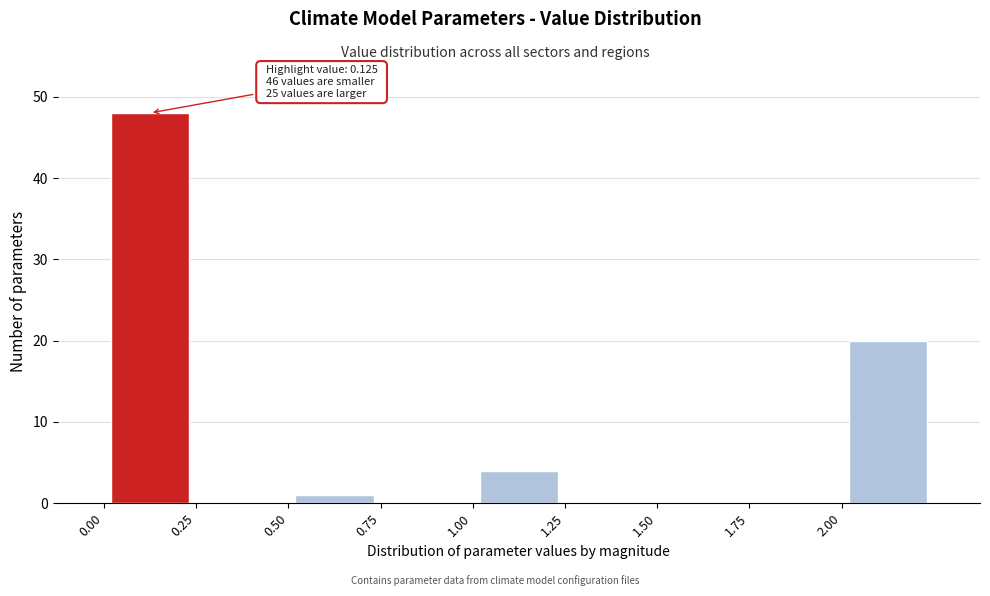

Which range on the x-axis has the tallest bar?

0.00 to 0.25